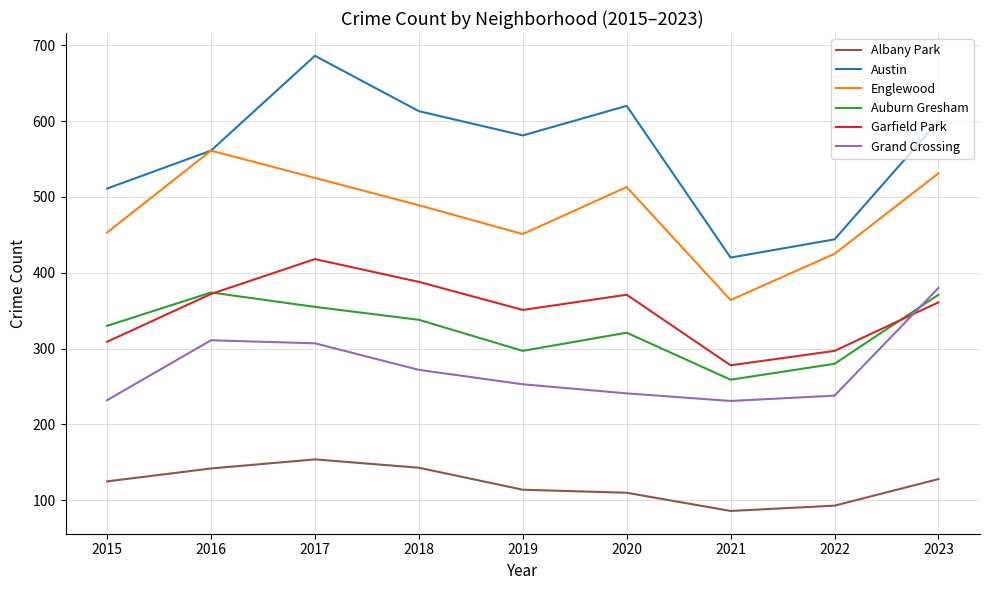

Is it true that Englewood equals 928 at 2023?

False